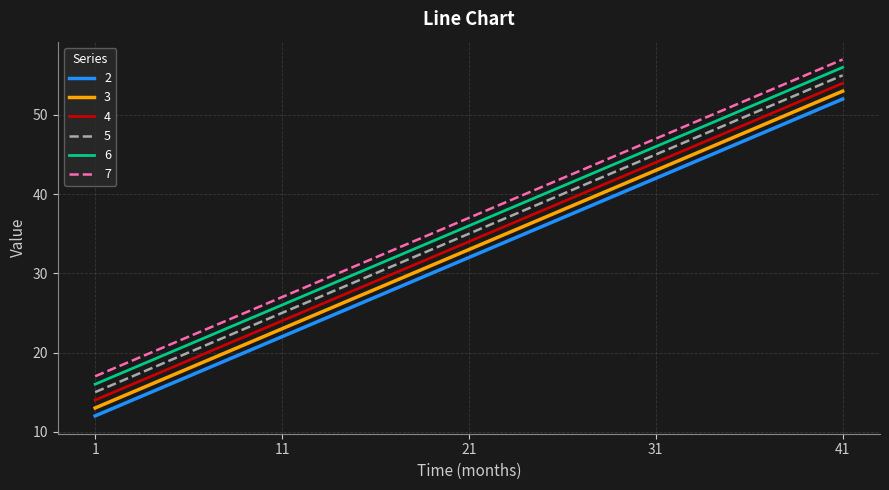

True or false: 4 and 5 intersect in this chart.

False